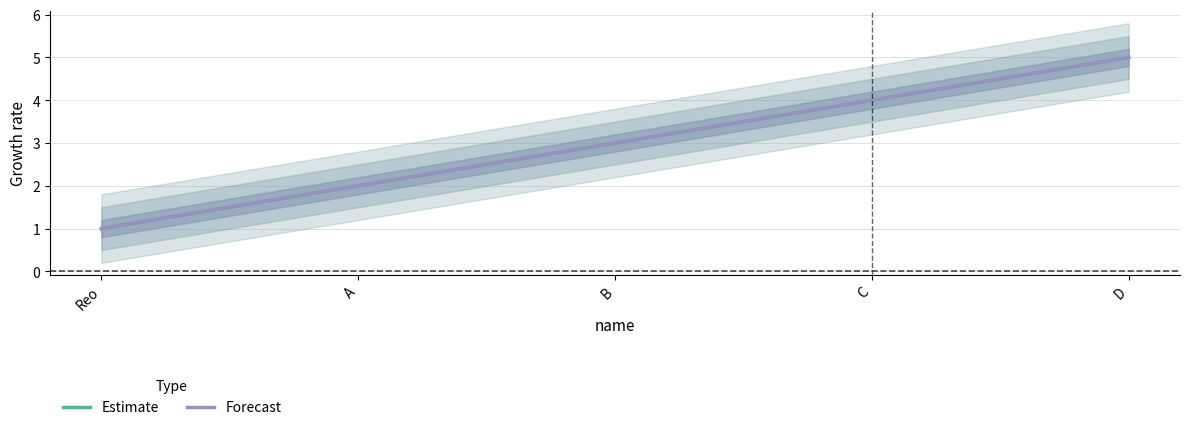

At B, list the series in order from smallest to largest.

Estimate, Forecast